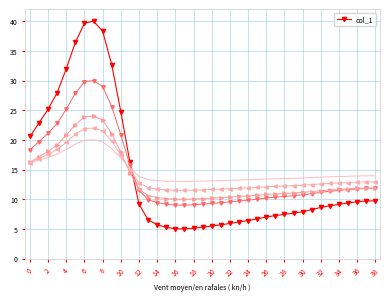

What is the change in value from 21 to 23?

+0.5